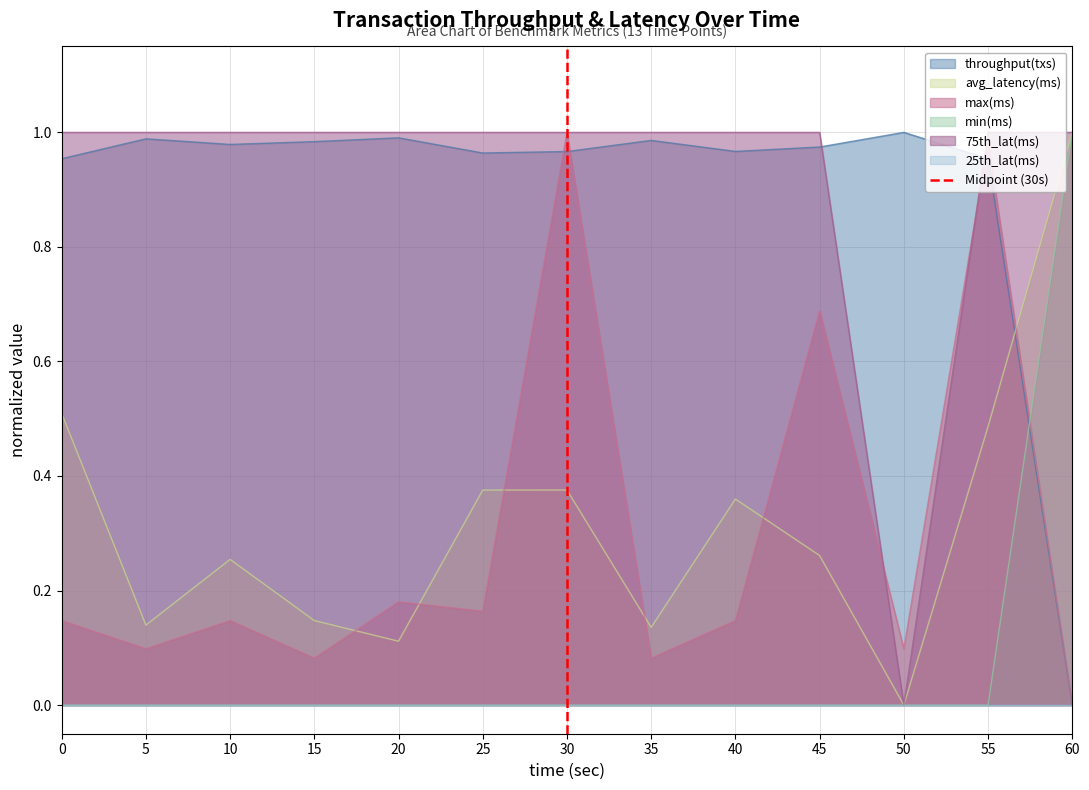

The max(ms) series shows 0.0 at 60. True or false?

True